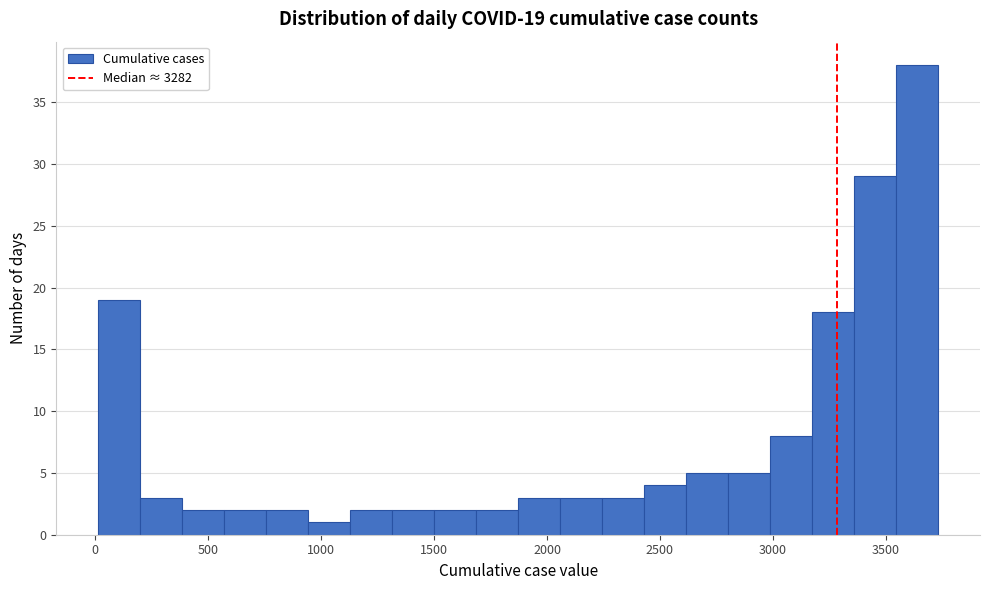

Read against the x-axis, roughly where is the centre of the tallest bar?

3650